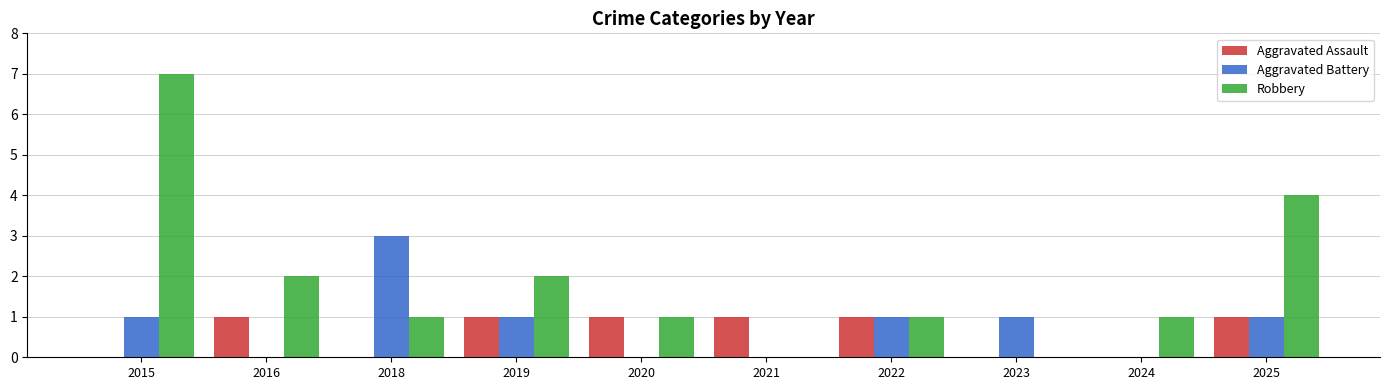

What is the total value across all series at 2022?

3